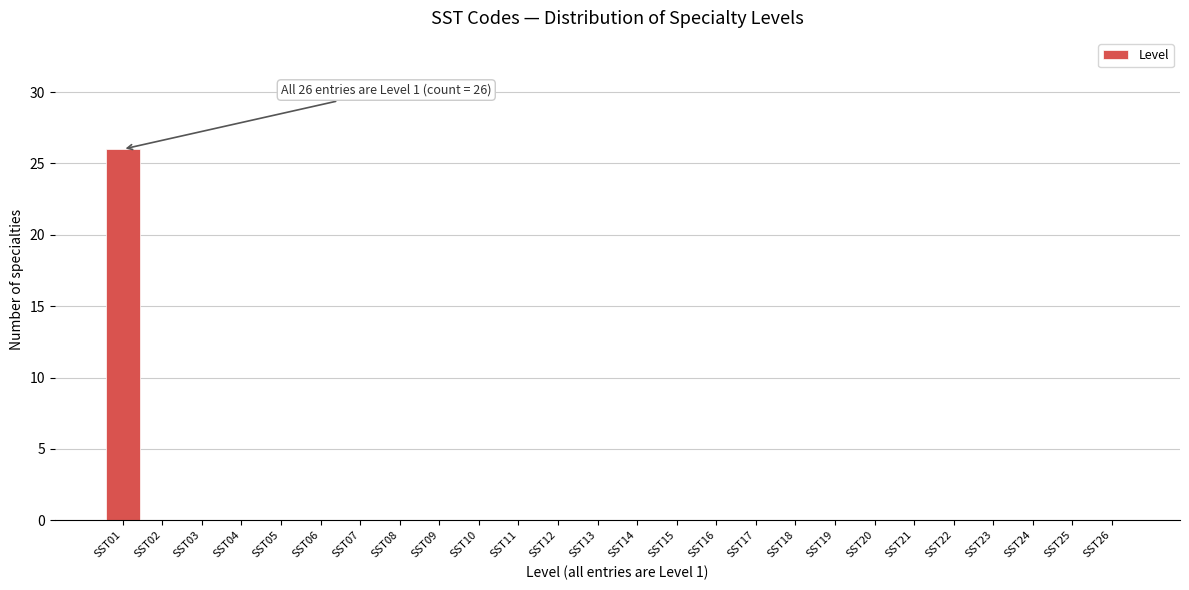

Reading right to left, extract all data points from this chart.

SST26=0	SST25=0	SST24=0	SST23=0	SST22=0	SST21=0	SST20=0	SST19=0	SST18=0	SST17=0	SST16=0	SST15=0	SST14=0	SST13=0	SST12=0	SST11=0	SST10=0	SST09=0	SST08=0	SST07=0	SST06=0	SST05=0	SST04=0	SST03=0	SST02=0	SST01=26